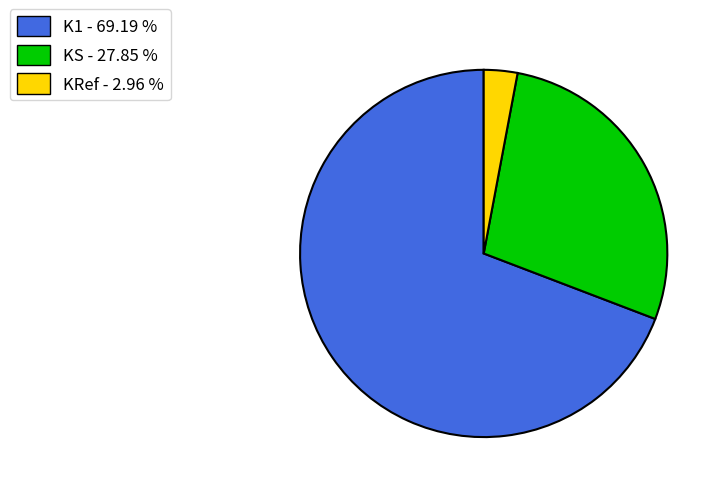

Which has a higher value, KS - 27.85 % or KRef - 2.96 %?

KS - 27.85 %